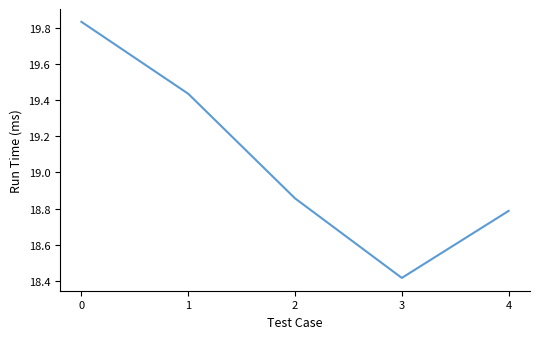

True or false: there are more than 1 points higher than both neighbors.

False